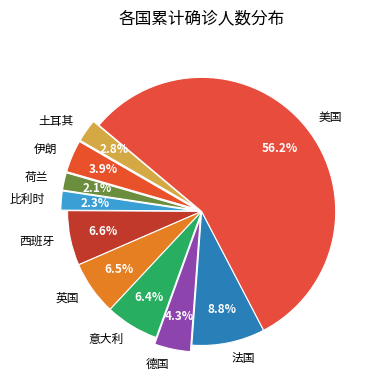

Which slice is the largest?

美国